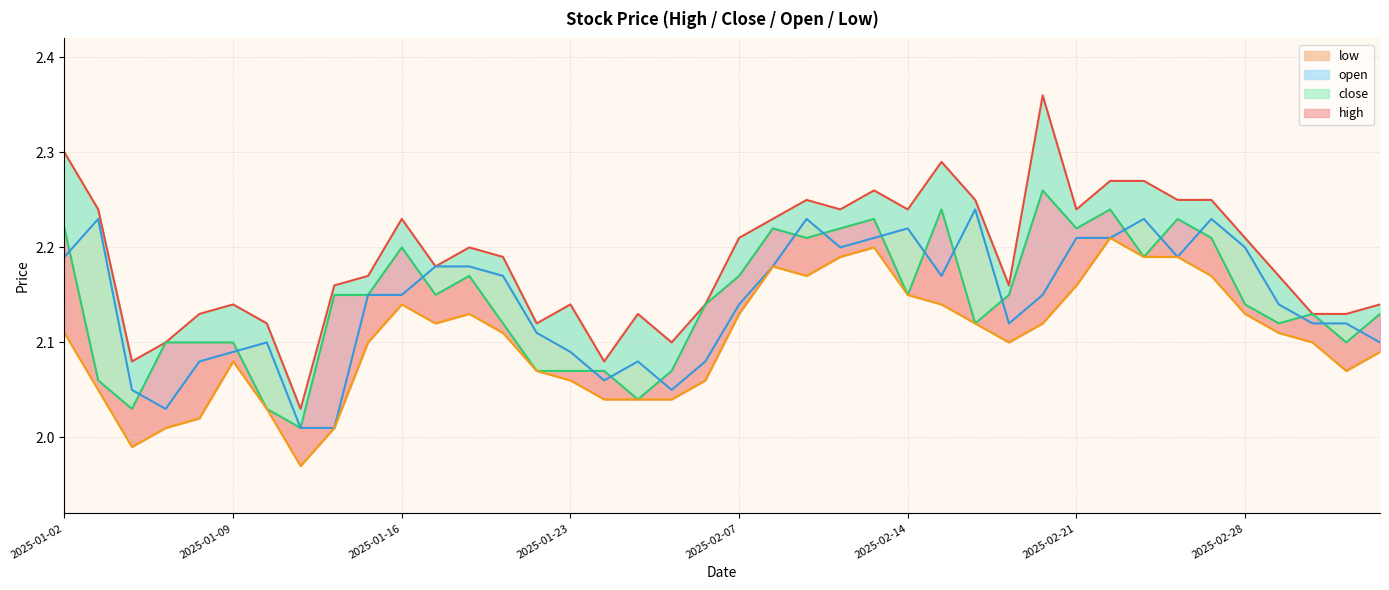

What is the value of the close point at the 22nd from the left?

2.2